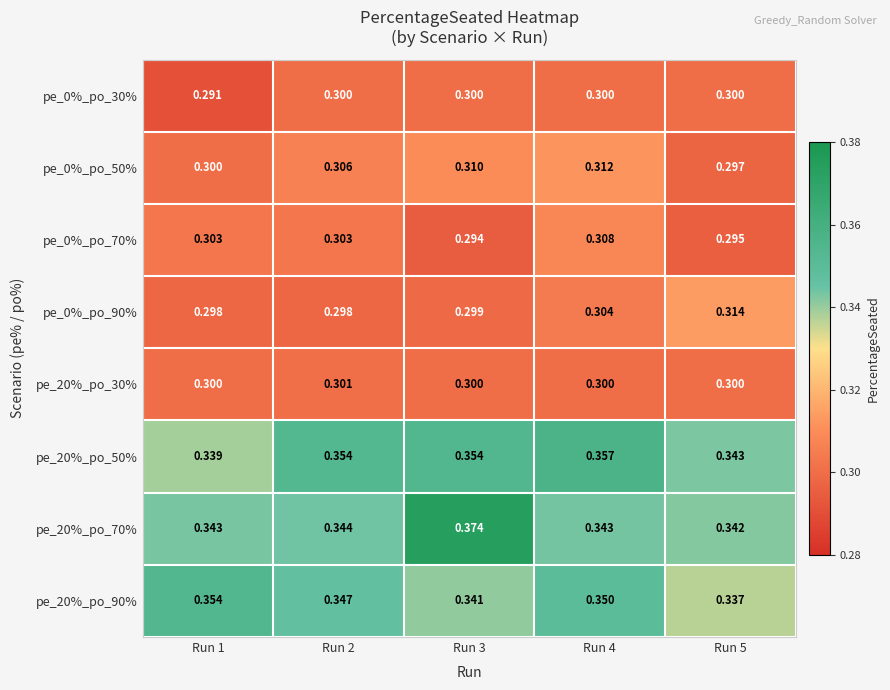

How many data points does each series have?

5